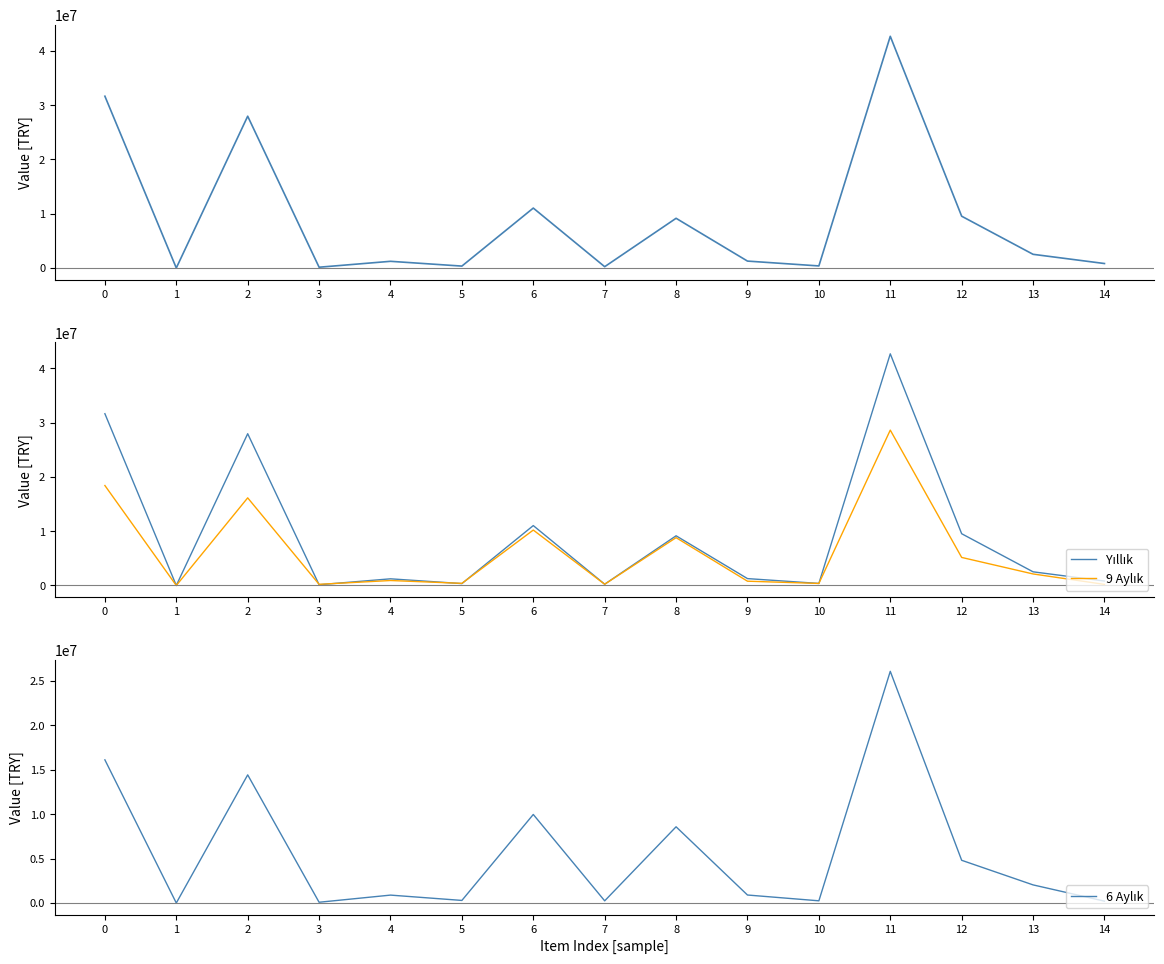

Which category has the highest value in the Yıllık series?

11